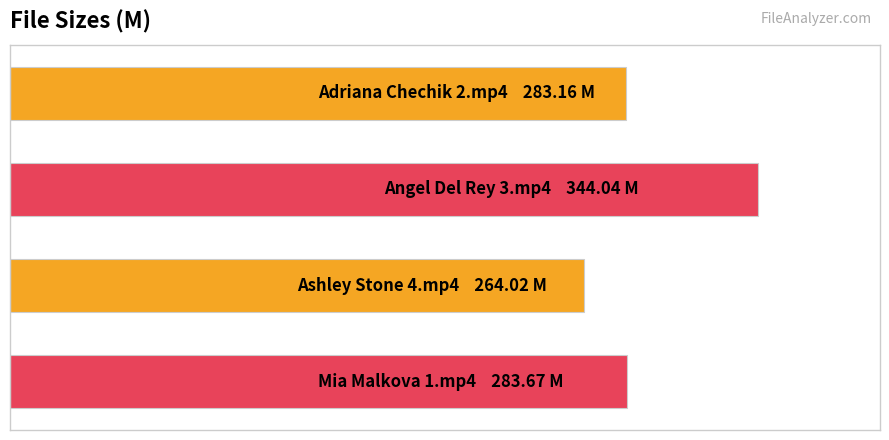

Rank the categories by value from lowest to highest.

2, 0, 3, 1